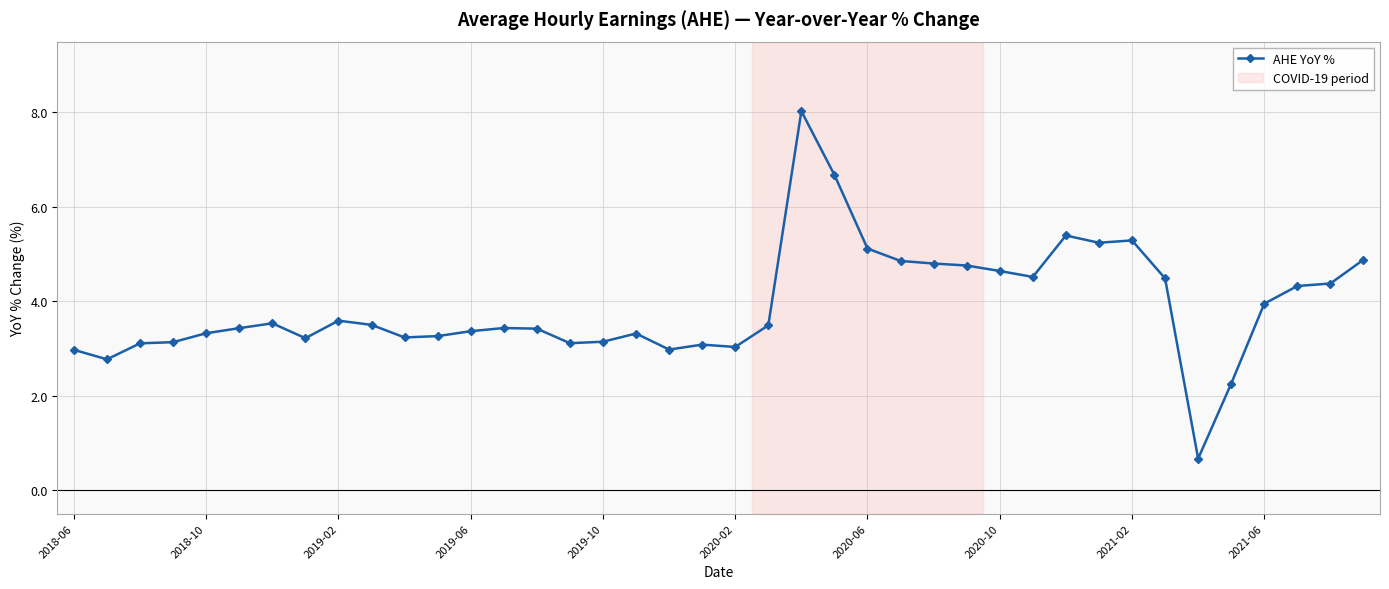

How many lines are shown in the chart?

1